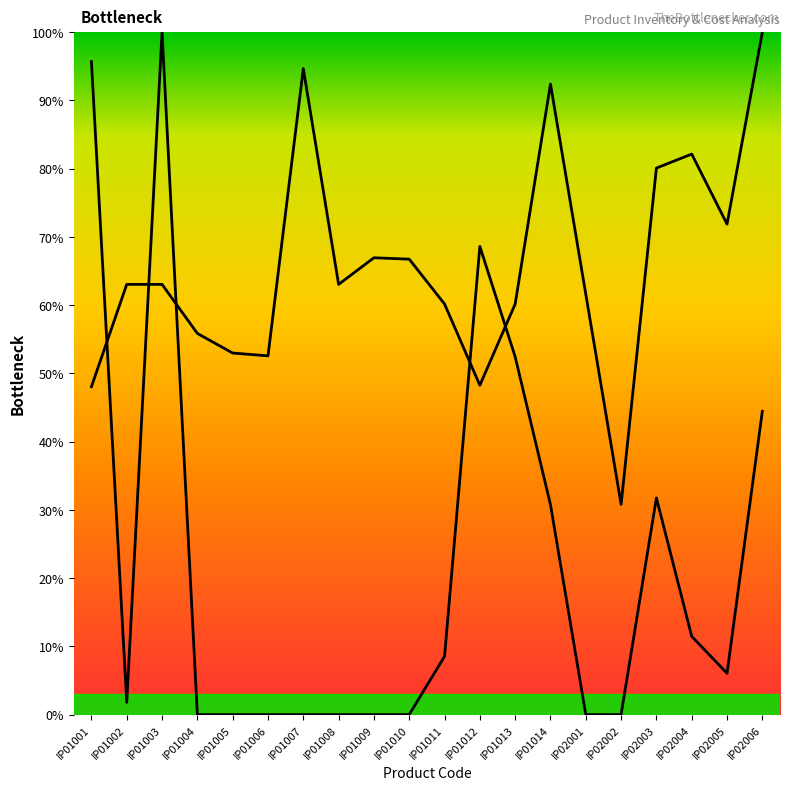

True or false: Inventário has more than 1 interior local peaks.

True